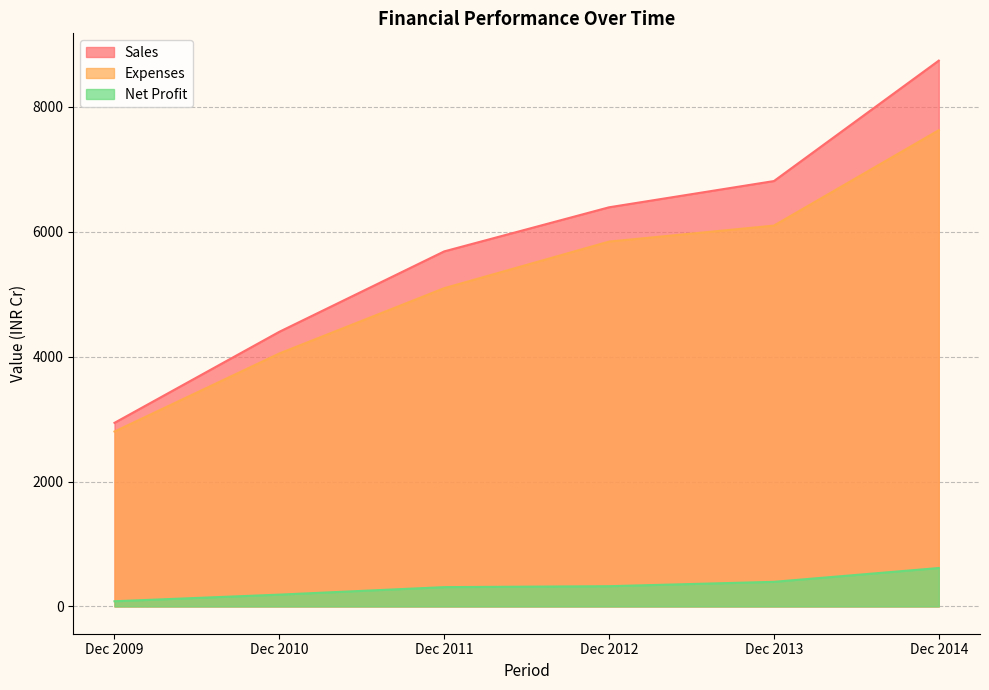

At which category is the sum across all series the highest?

Dec 2014